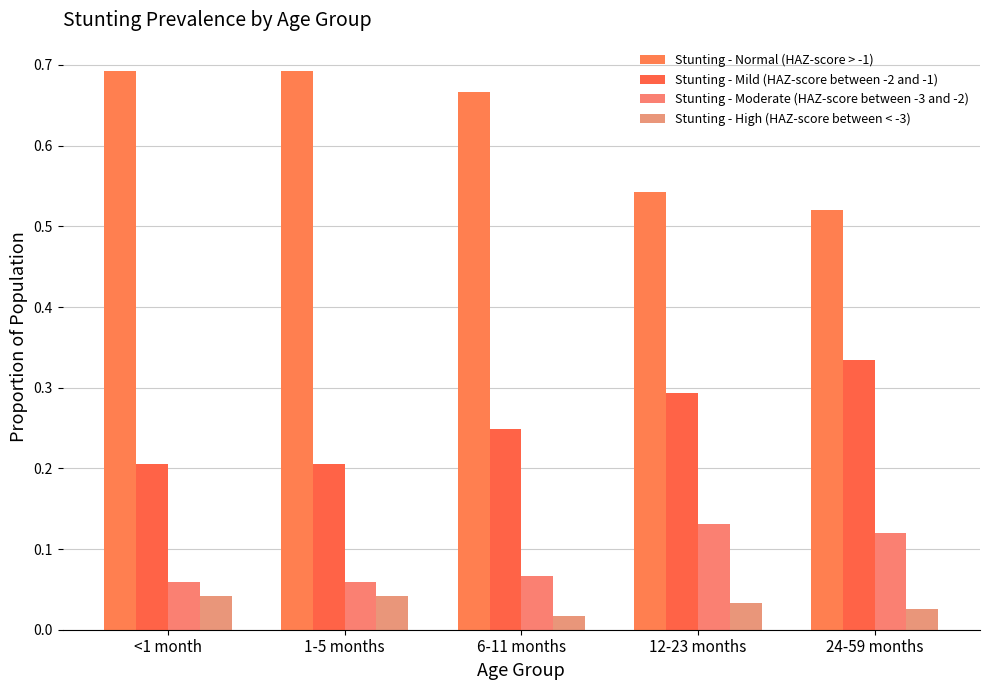

At which label does Stunting - Normal (HAZ-score > -1) reach its peak?

1-5 months